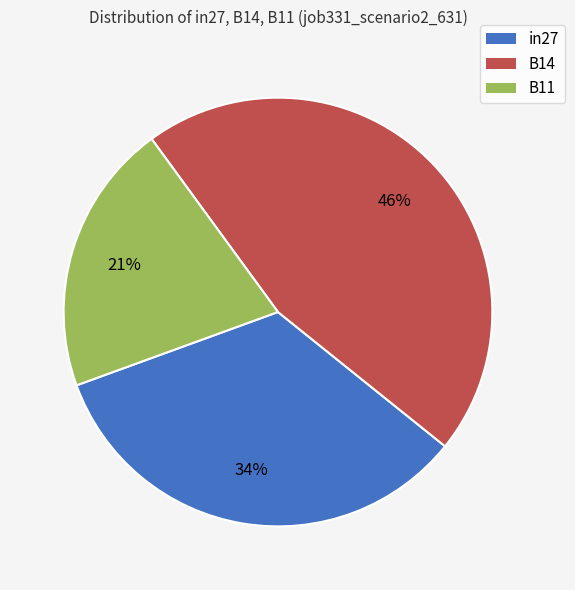

Rank the categories by value from lowest to highest.

B11, in27, B14